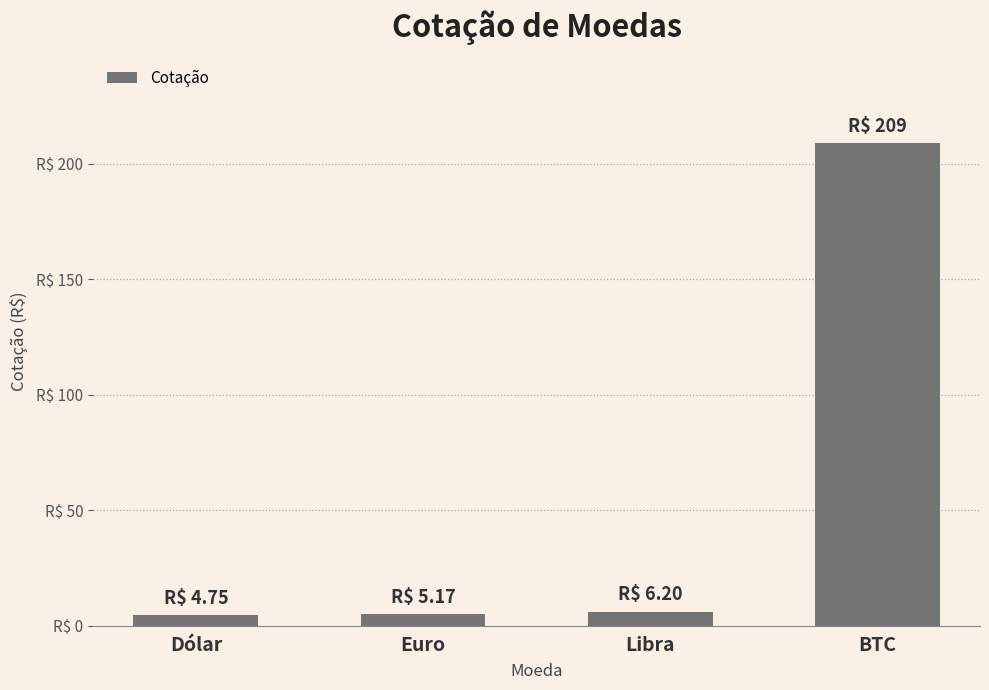

What is the difference between the values at Dólar and Libra?

1.4